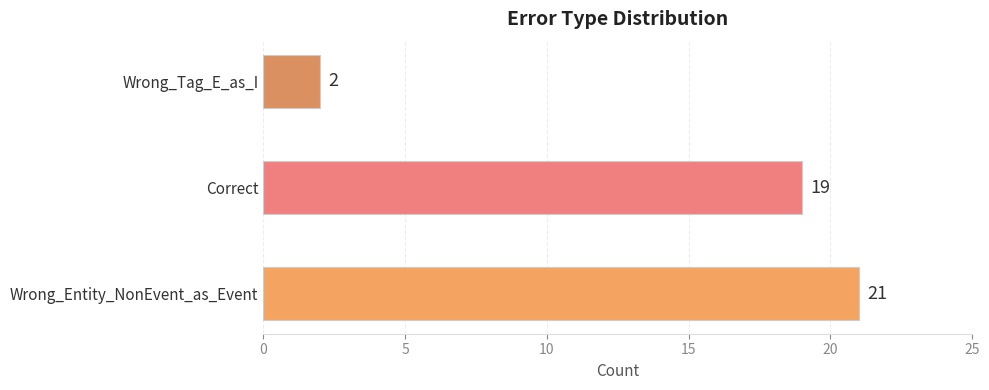

Reading bottom to top, transcribe all the data shown in this chart.

Wrong_Entity_NonEvent_as_Event=21	Correct=19	Wrong_Tag_E_as_I=2